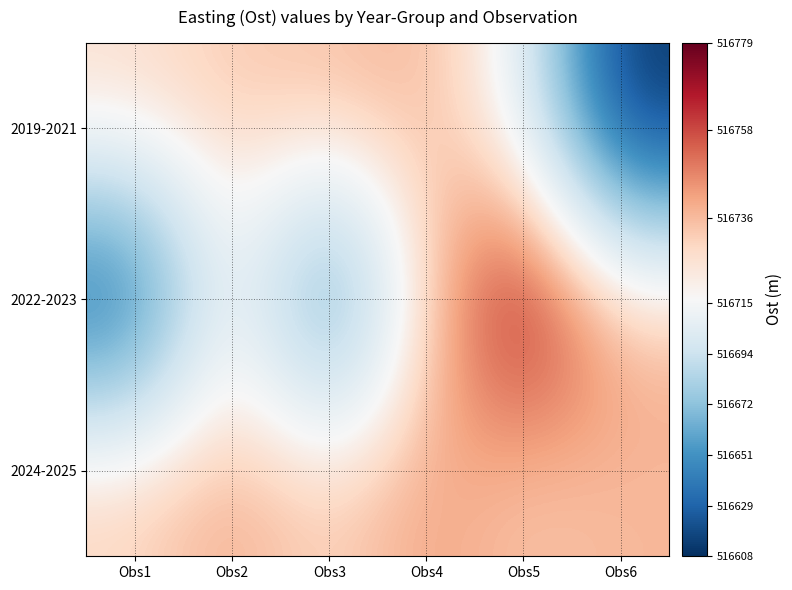

Reading right to left, extract all data points from this chart.

2019-2021: Obs6=516608.0	Obs5=516710.8	Obs4=516737.6	Obs3=516735.6	Obs2=516732.7	Obs1=516728.0
2022-2023: Obs6=516738.0	Obs5=516779.0	Obs4=516733.0	Obs3=516636.0	Obs2=516720.0	Obs1=516620.0
2024-2025: Obs6=516737.0	Obs5=516733.0	Obs4=516742.0	Obs3=516731.0	Obs2=516740.0	Obs1=516732.0